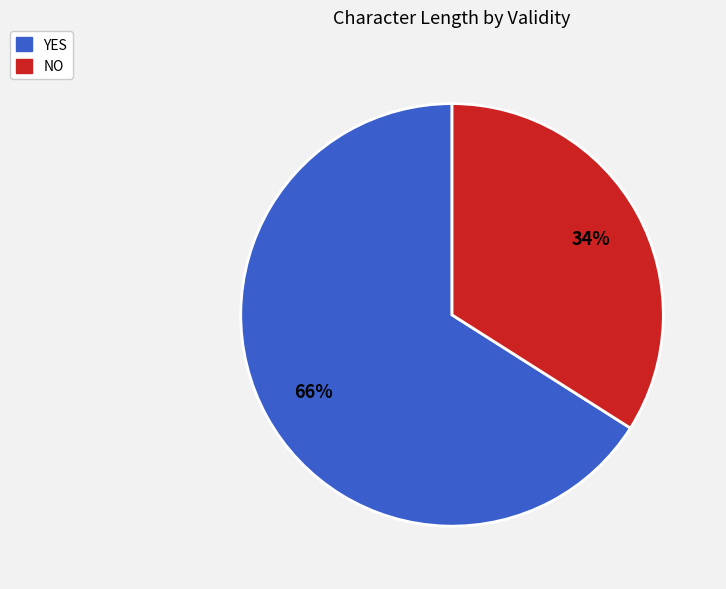

Does any single category account for the majority?

Yes